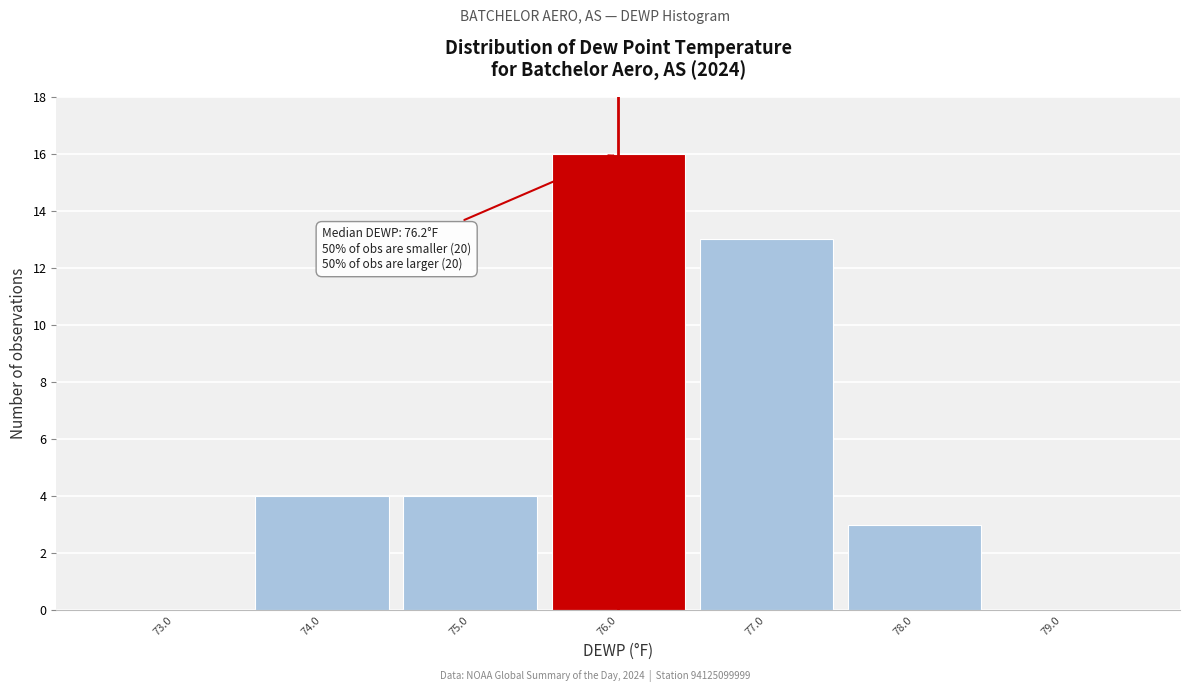

Over which range of the x-axis is the bar tallest?

75.5 to 76.5